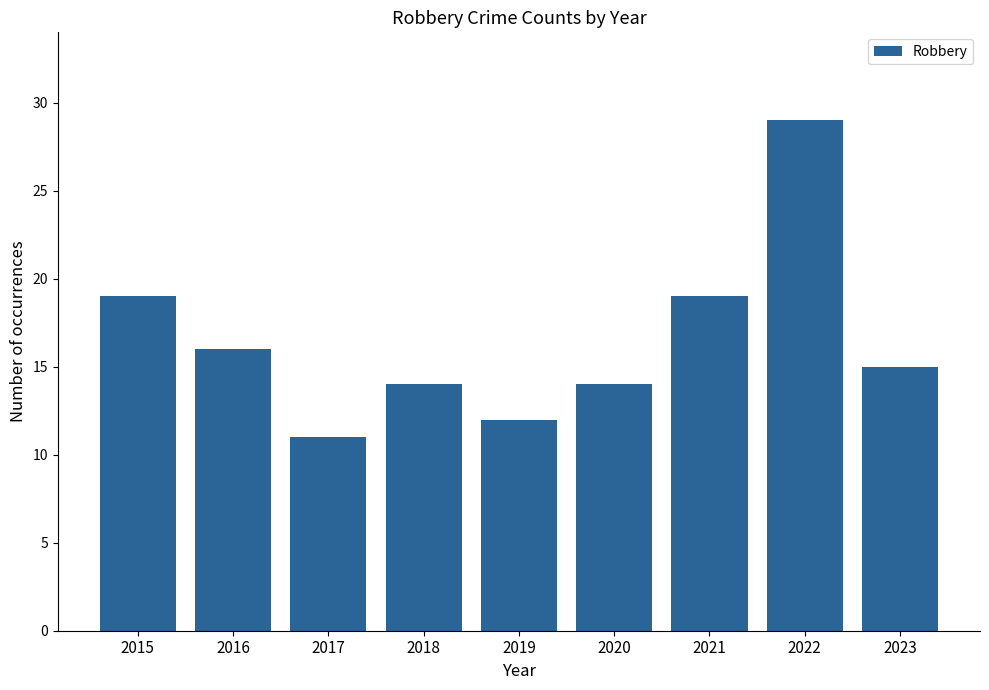

What is the difference between the maximum and second lowest values?

17